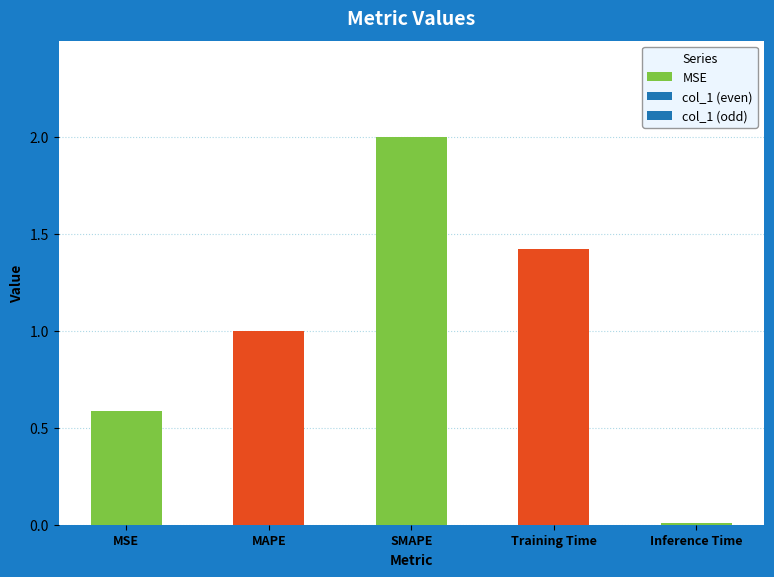

What is the value of the 1st bar from the left?

0.6